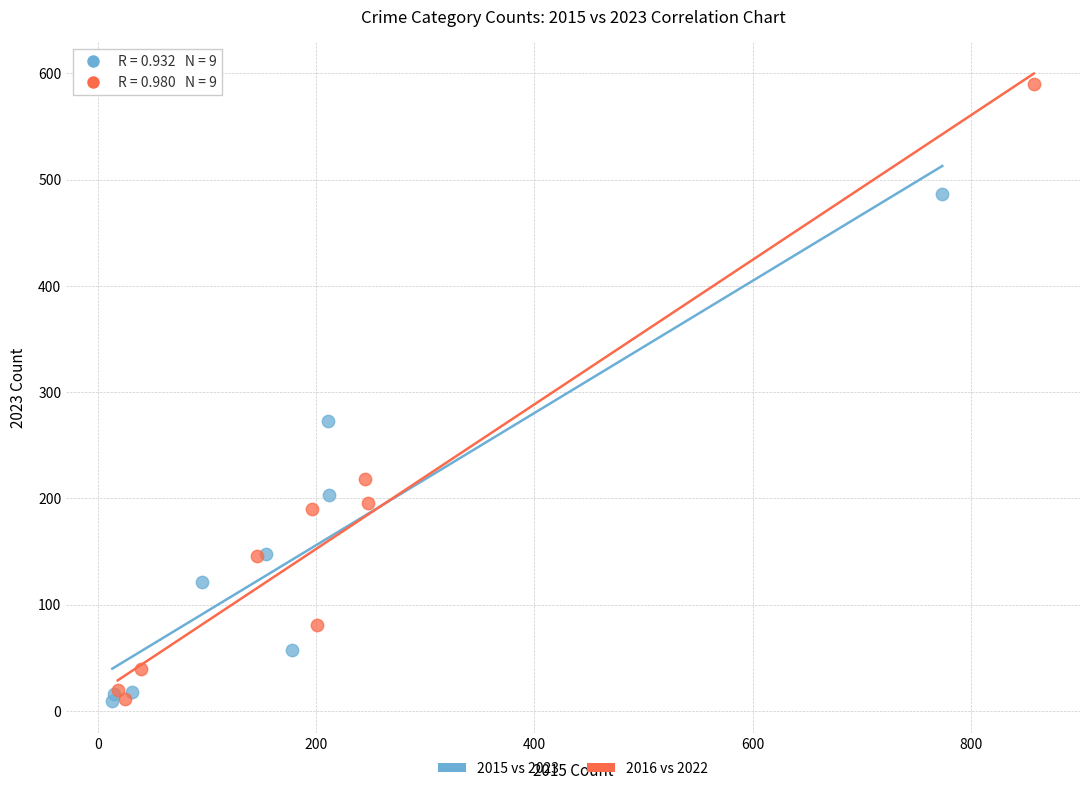

Which series has the largest Y range (max minus min)?

2016 vs 2022